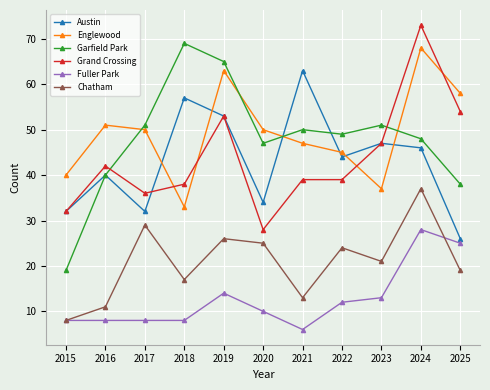

Does the chart display data point markers on the line(s)?

Yes